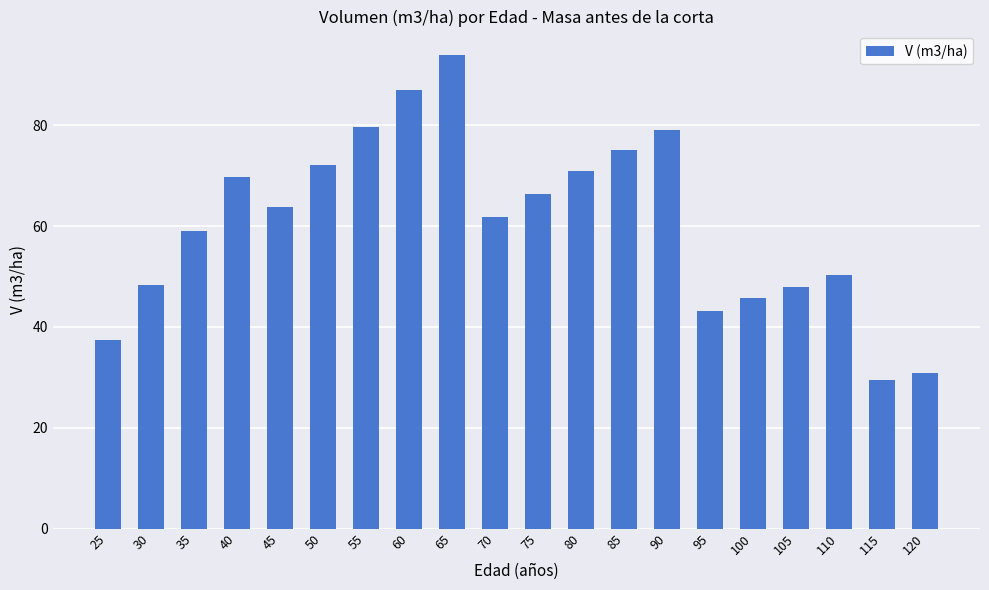

What is the difference between the values at 25 and 75?

29.1